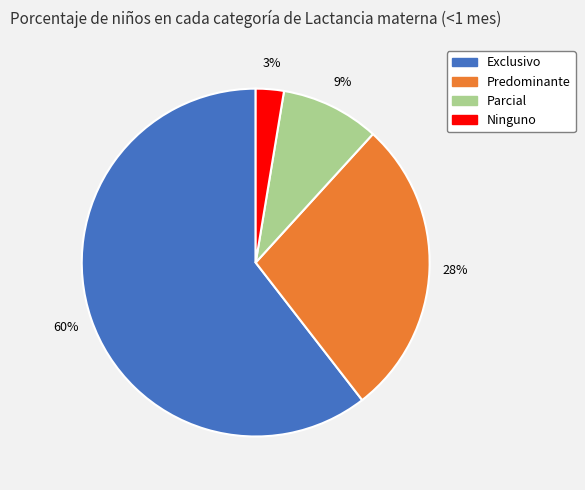

To the nearest percent, what portion does Predominante represent?

28%